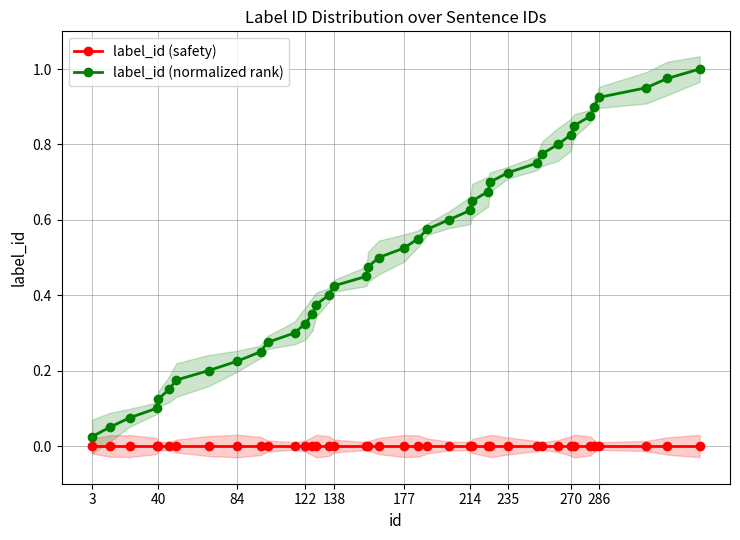

True or false: label_id (normalized rank) has more than 2 interior local peaks.

False